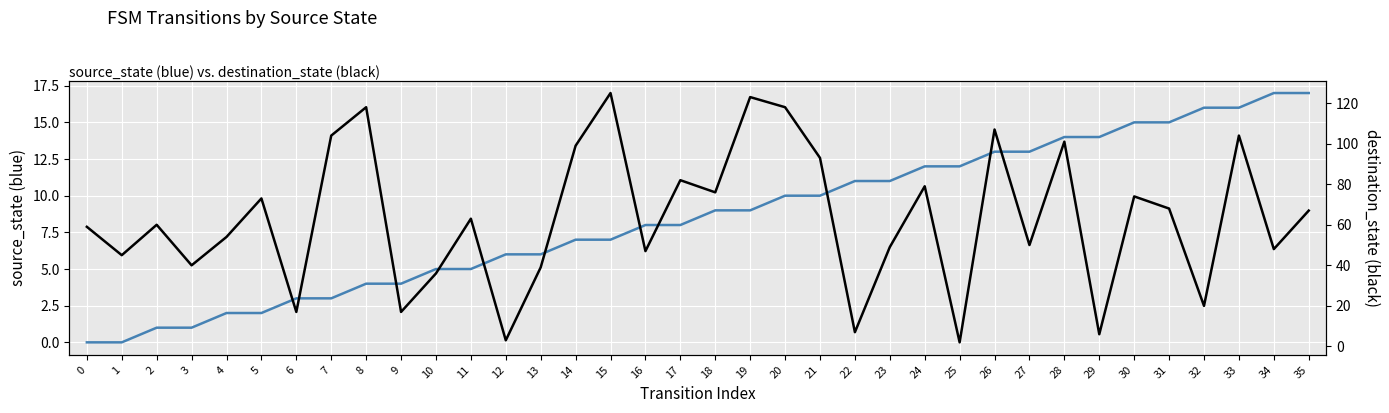

At which label is destination_state closest to 63?

11